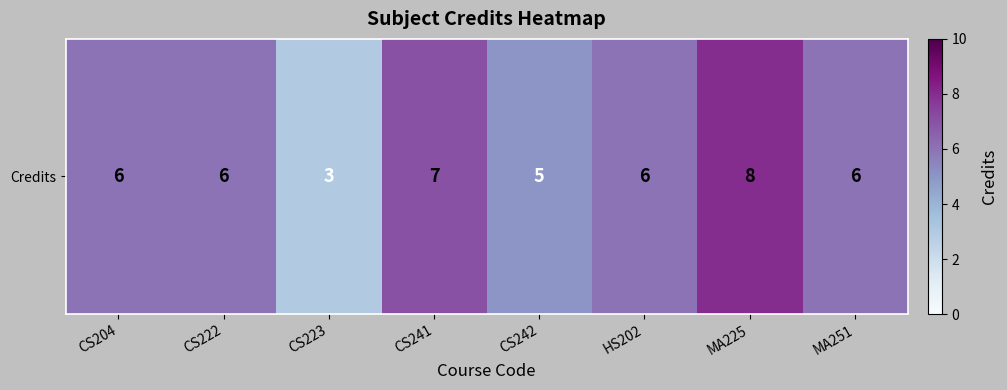

How many values are below 6?

2